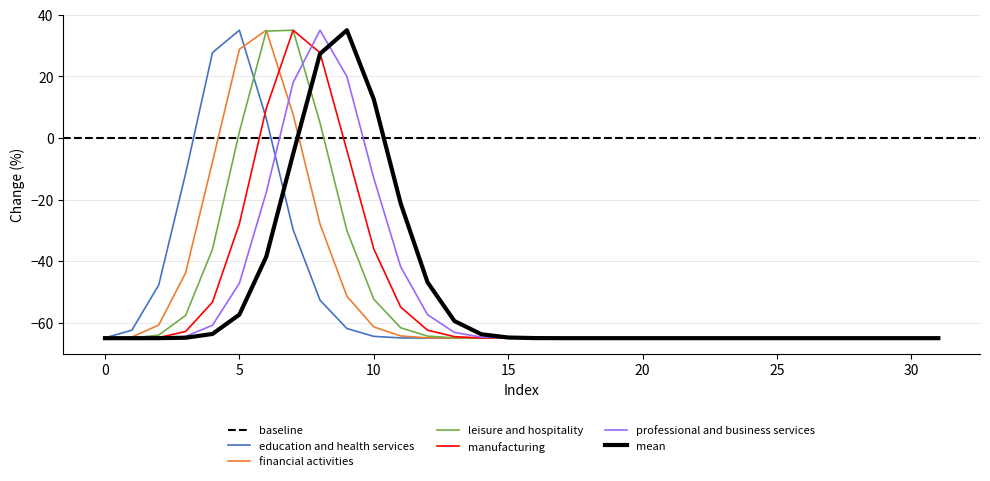

Does the chart have visible grid lines?

Yes